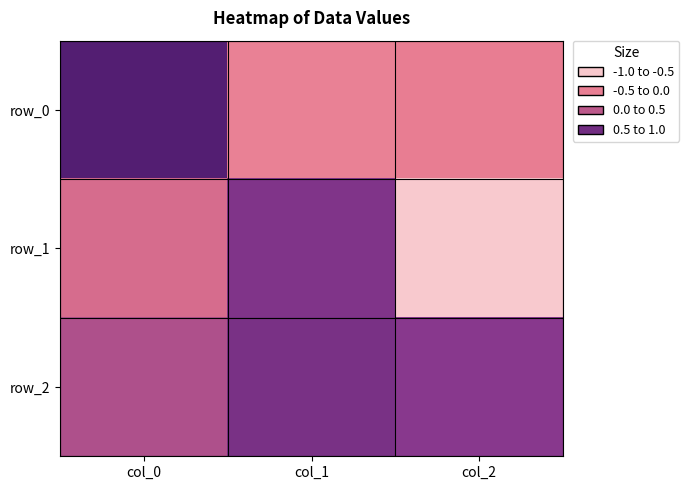

Is it true that row_2 equals 0.3 at col_2?

False